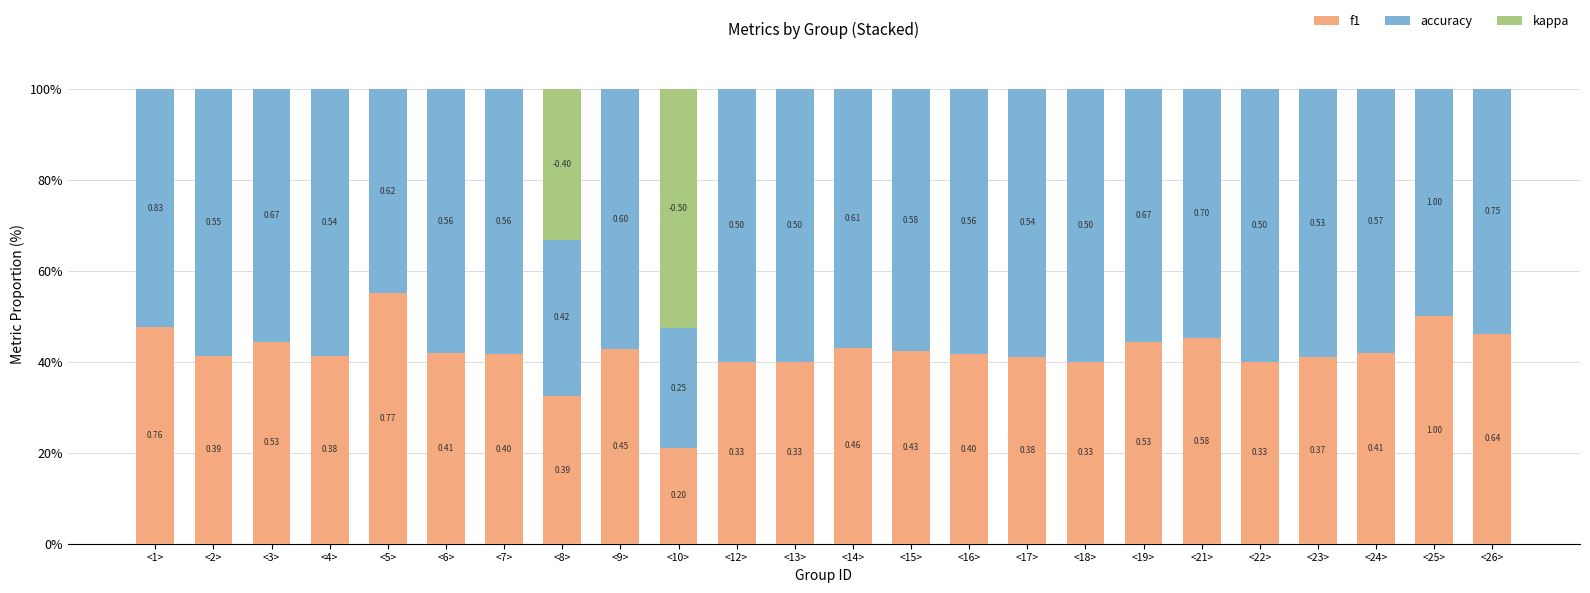

At which category is the sum across all series the highest?

<1>